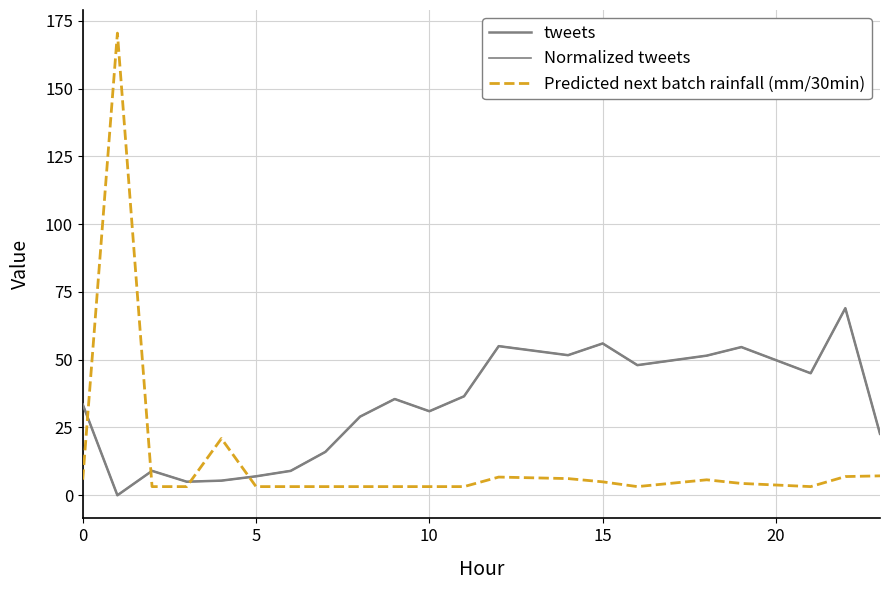

True or false: Normalized tweets and Predicted next batch rainfall (mm/30min) cross at least once.

True